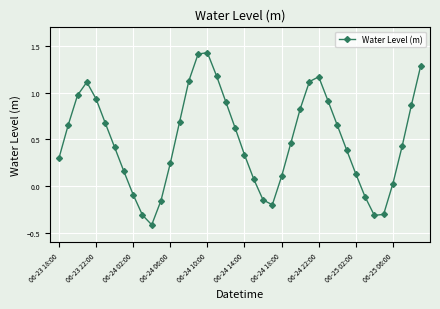

What is the difference between the maximum and minimum values?

1.8